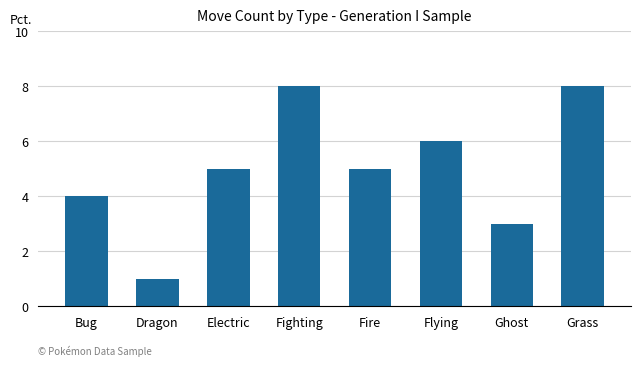

What is the sum of the values at Grass and Ghost?

11